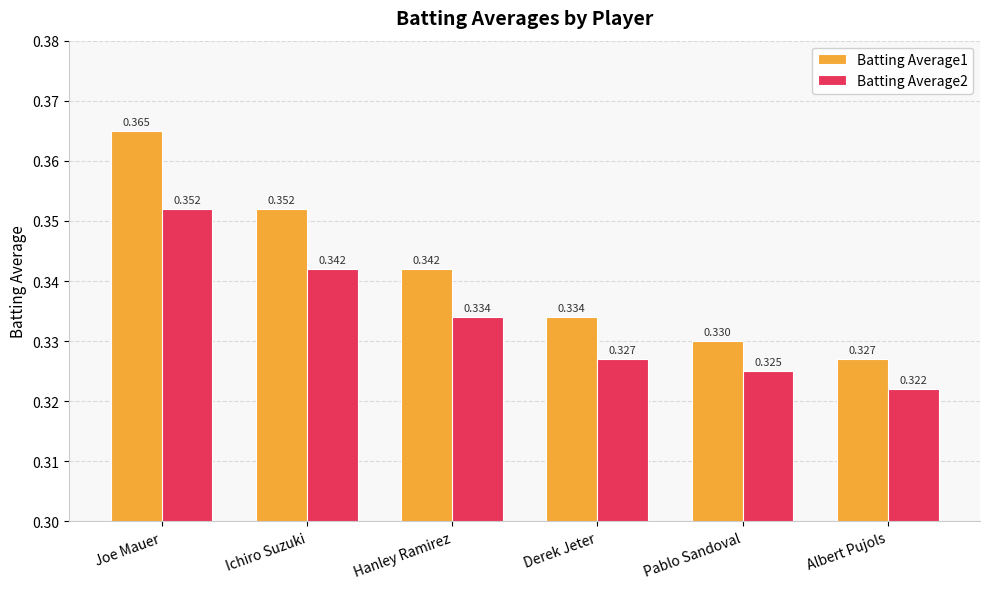

What position from the left is Joe Mauer?

1